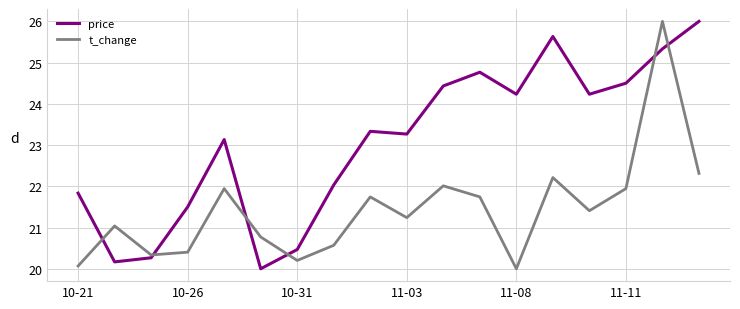

What is the difference between the maximum and minimum values in the price series?

6.0